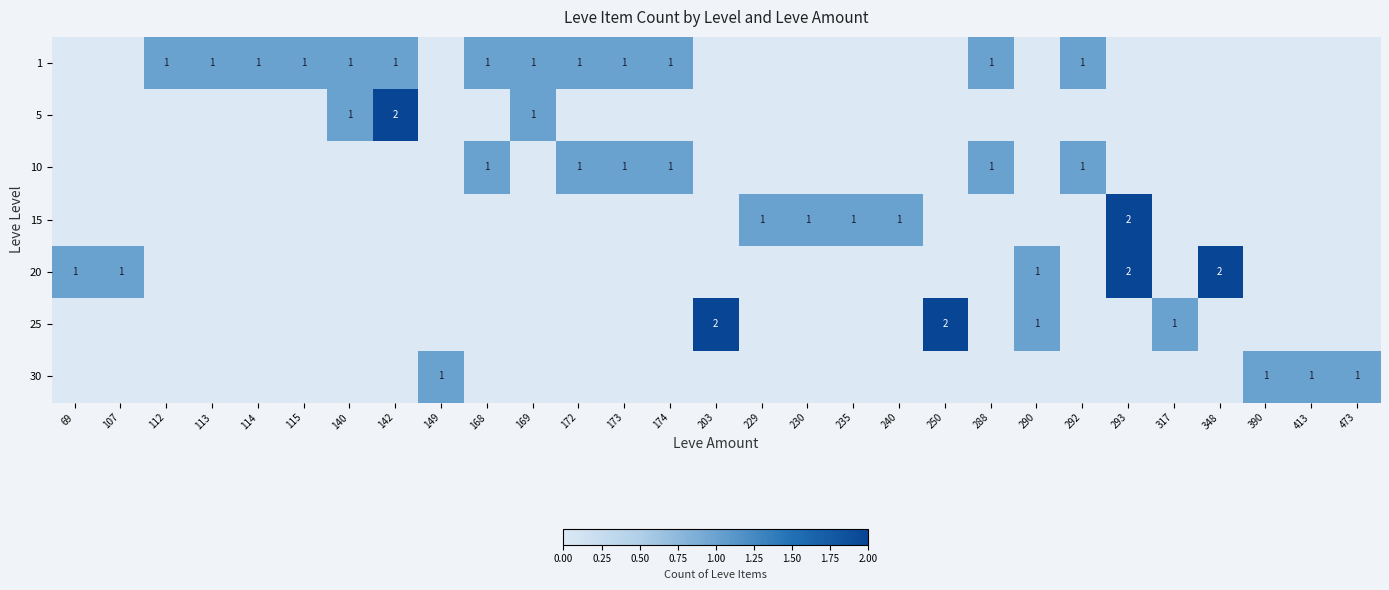

At 288, list the series in order from smallest to largest.

5, 15, 20, 25, 30, 1, 10